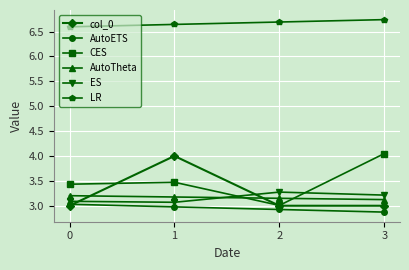

What is the highest value of the AutoETS series?

3.0